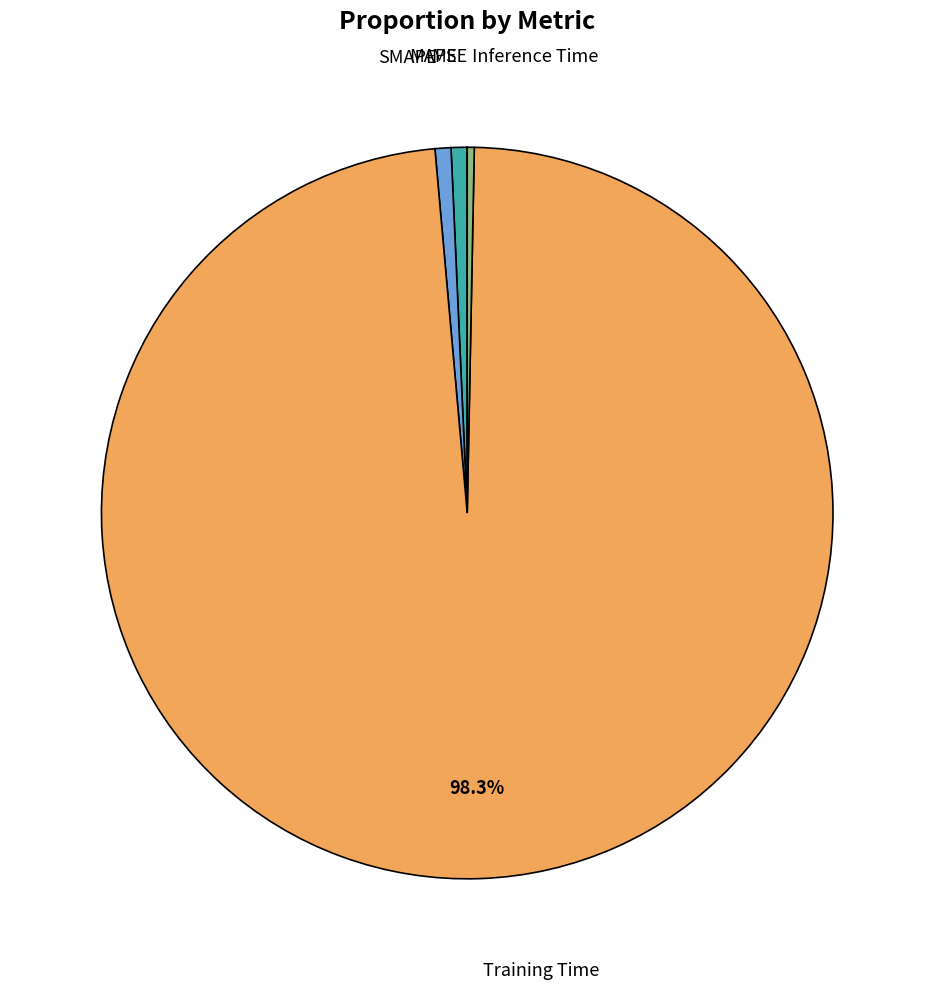

Which category accounts for the majority?

Training Time